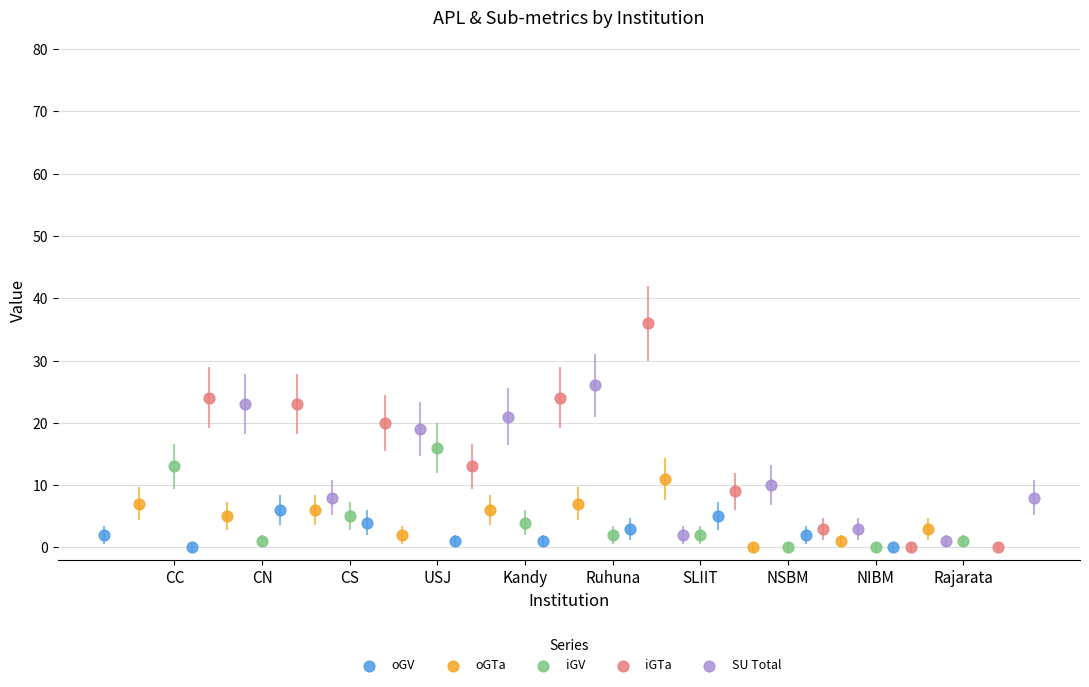

What are all the series names shown in the legend?

oGV, oGTa, iGV, iGTa, SU Total